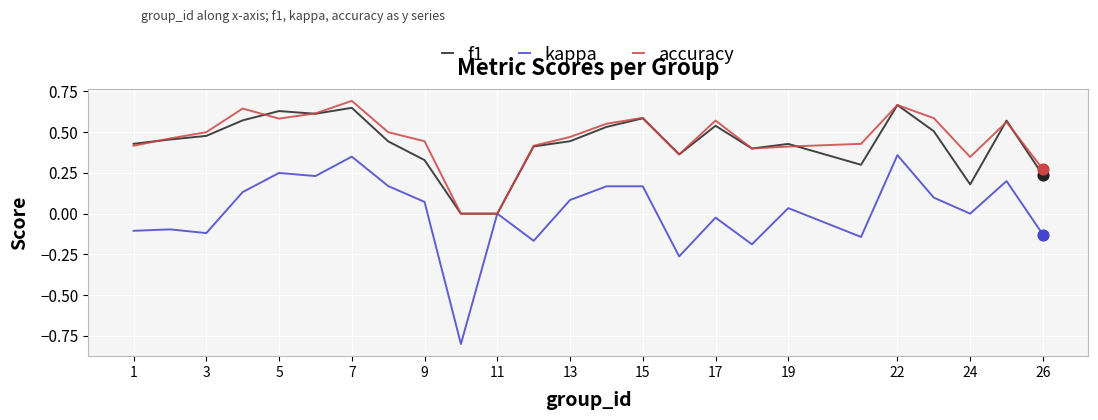

Which series has the widest spread of values?

kappa